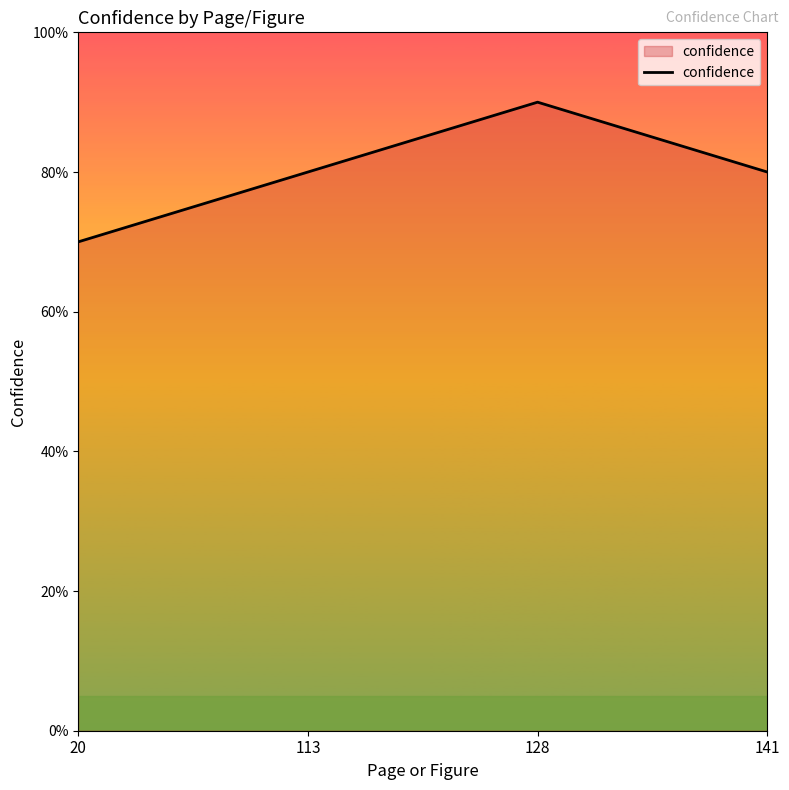

What is the value of the 2nd point from the left?

0.8